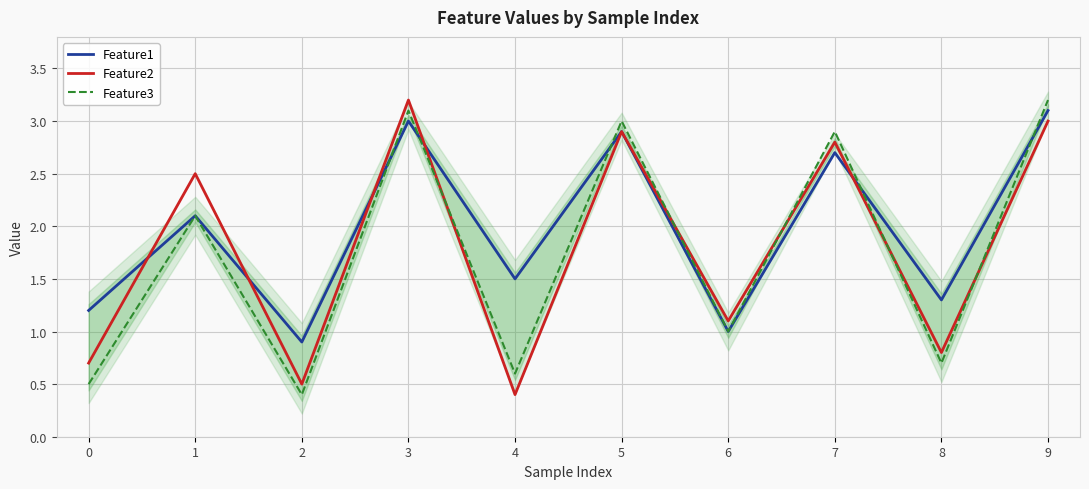

In Feature1, how many points are lower than both neighbors (excluding endpoints)?

4